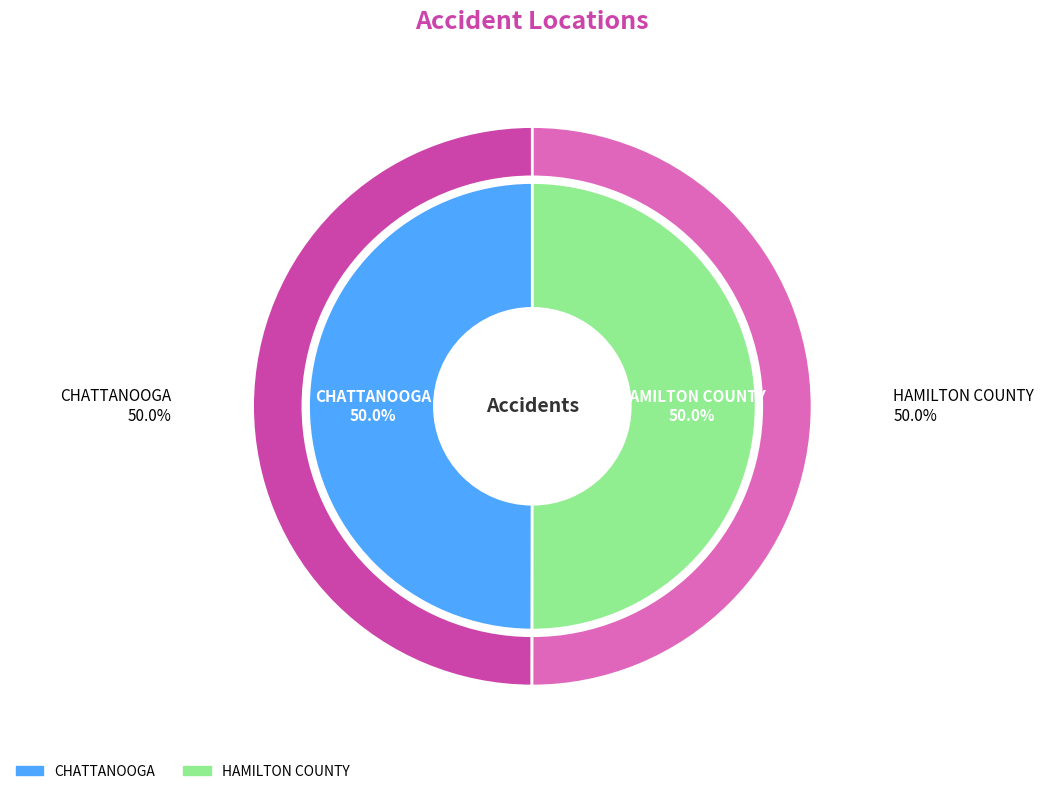

Which has a higher value, CHATTANOOGA or HAMILTON COUNTY?

HAMILTON COUNTY